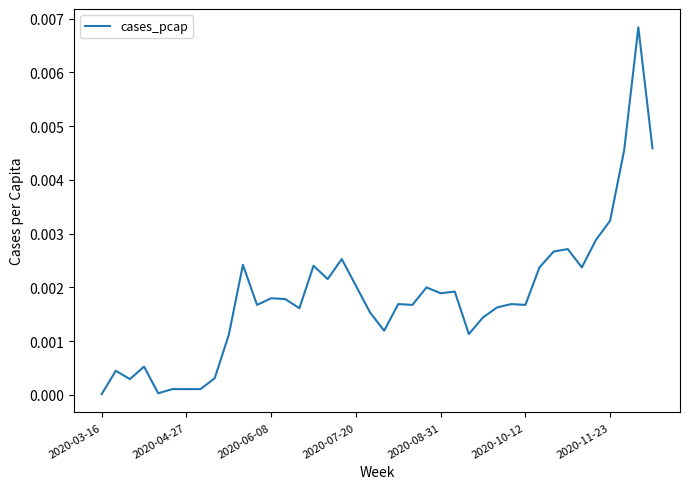

Count the number of categories in the chart.

40